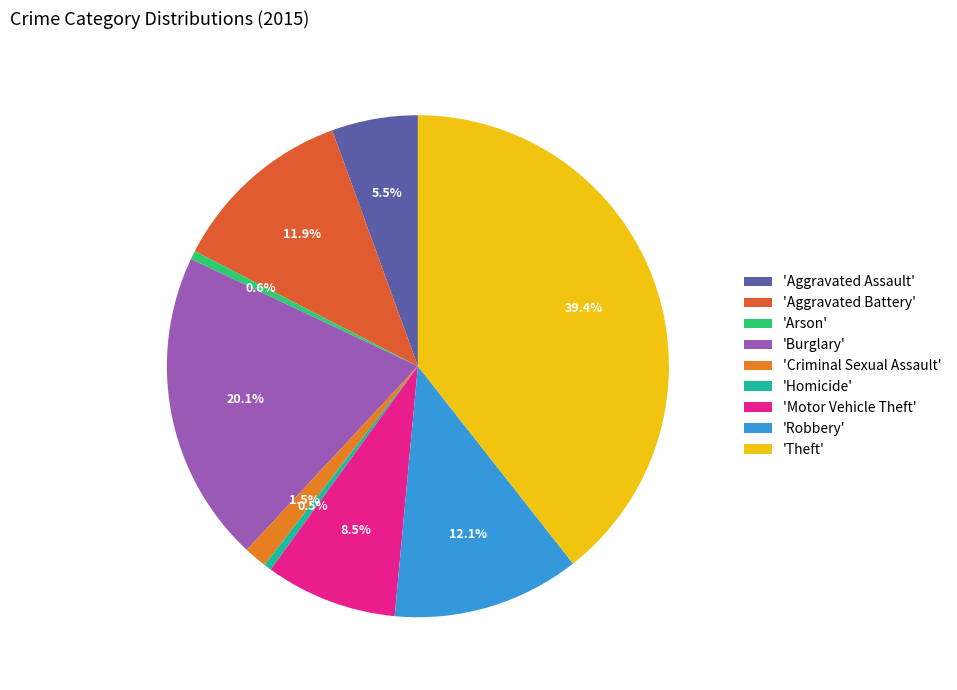

Count the number of slices in the pie.

9